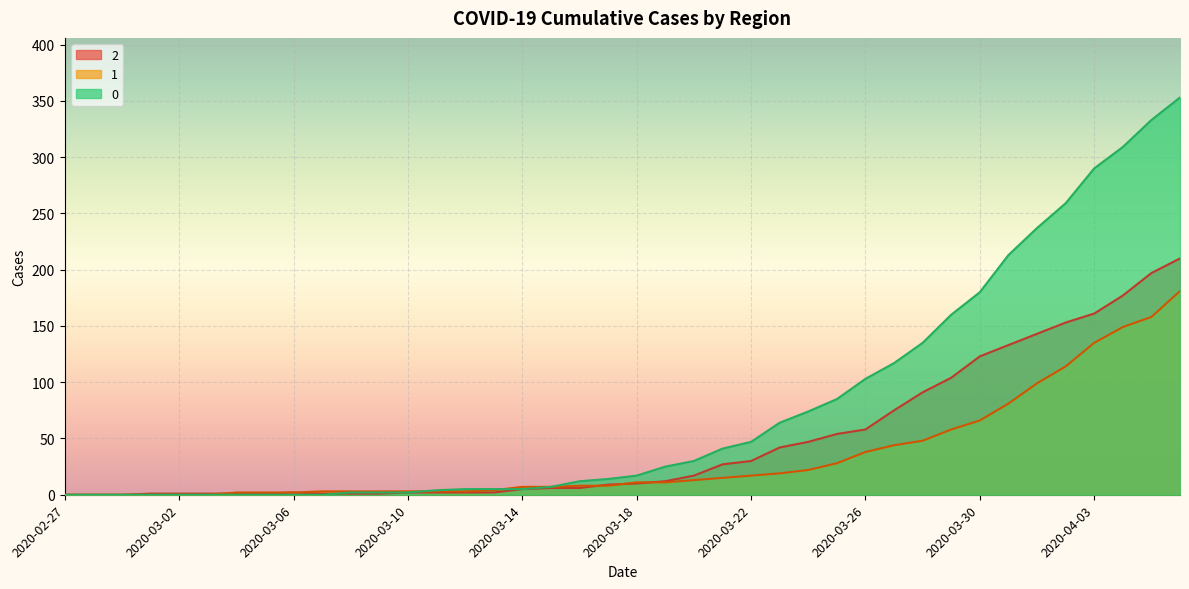

How many lines are shown in the chart?

3